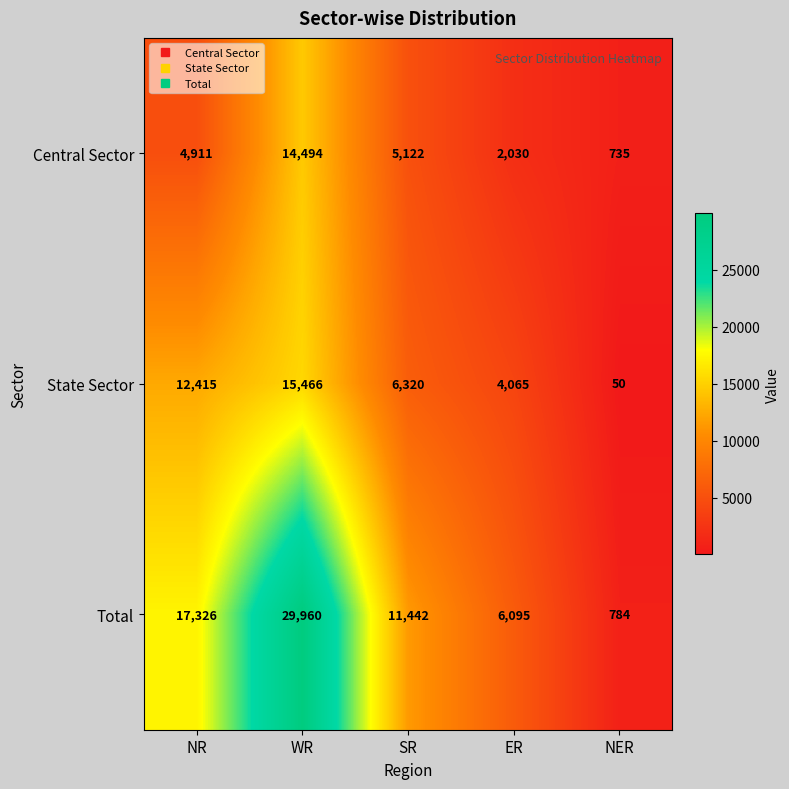

Where is Total nearest to the value 15372?

NR